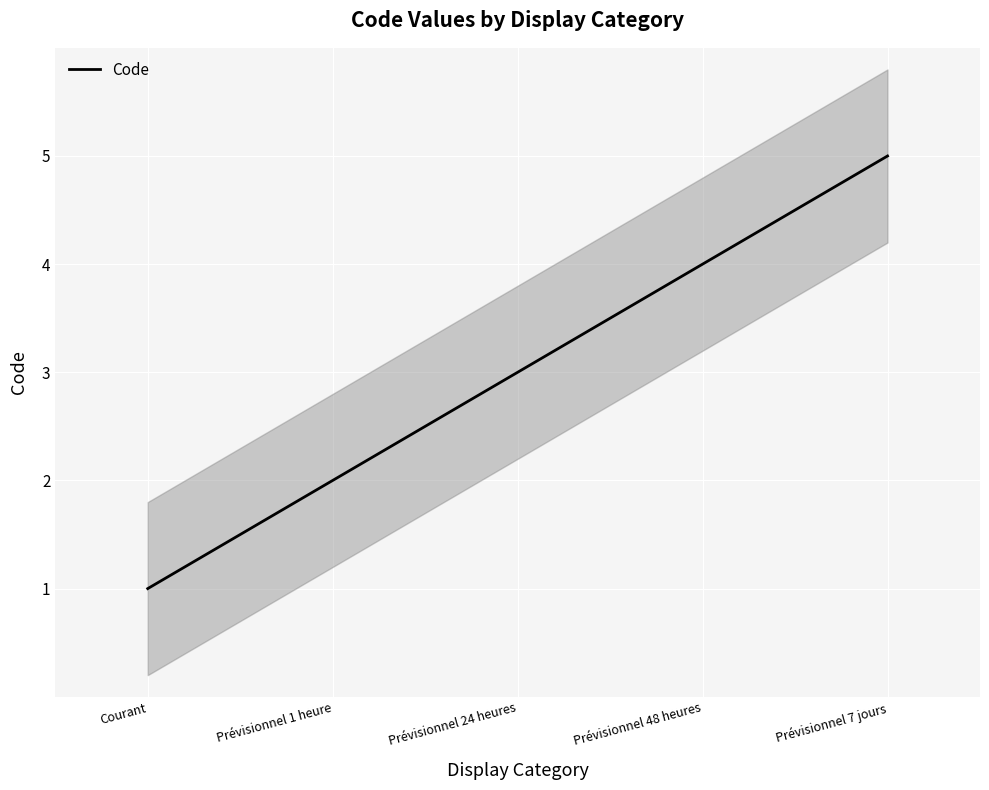

List the labels in order of value, smallest first.

Courant, Prévisionnel 1 heure, Prévisionnel 24 heures, Prévisionnel 48 heures, Prévisionnel 7 jours